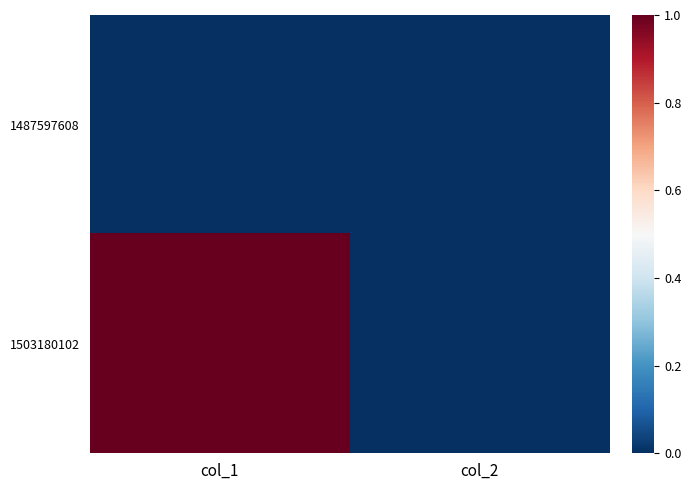

List the series in order of their peak value, highest first.

1503180102, 1487597608